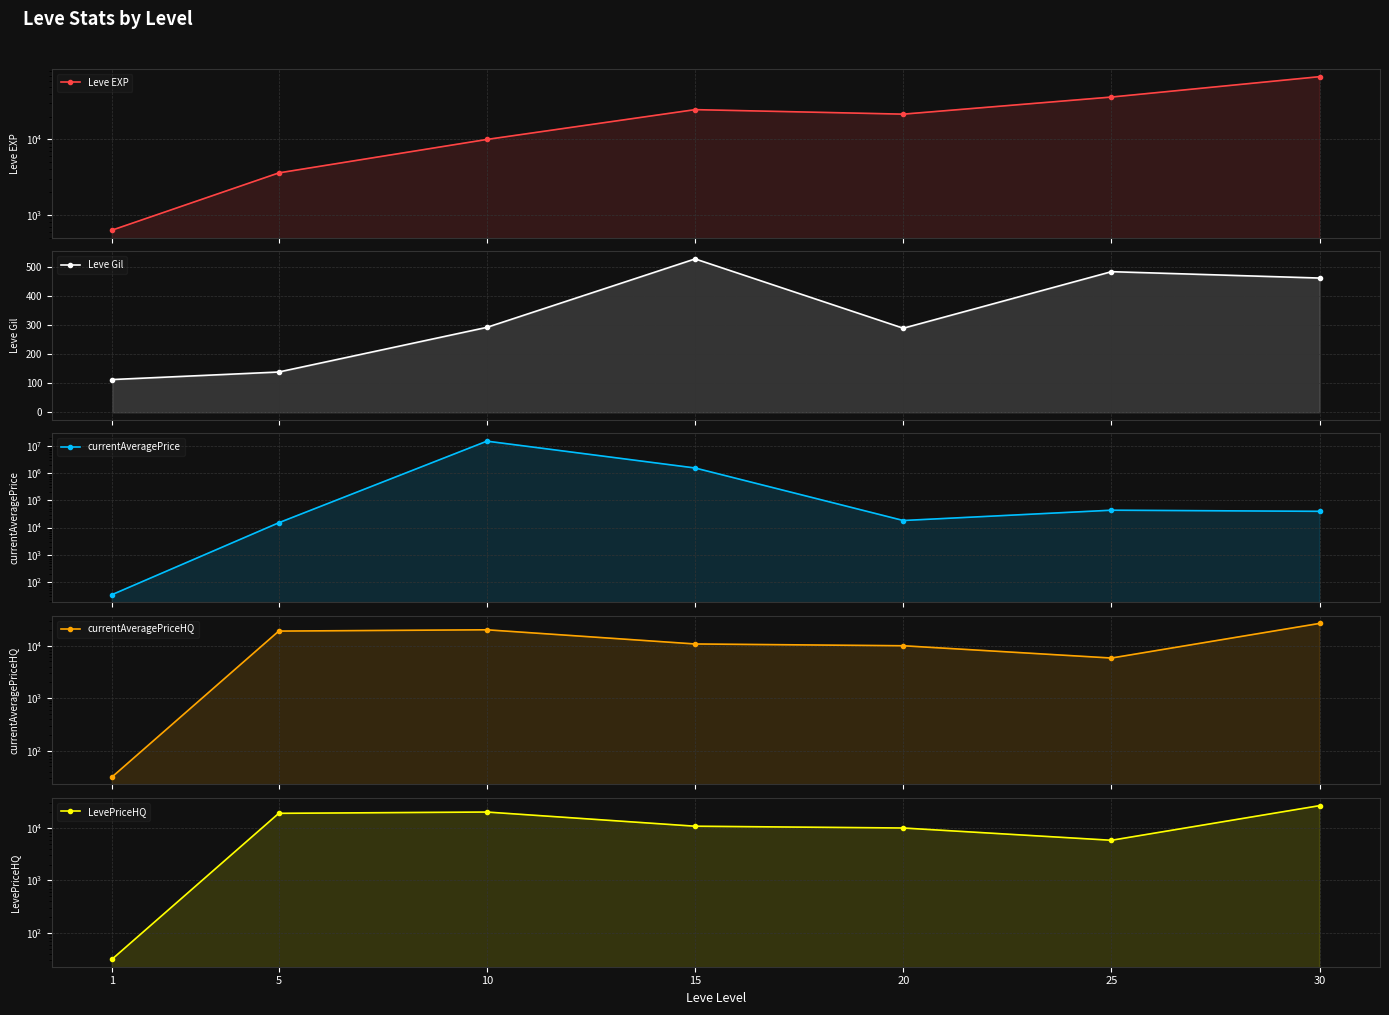

True or false: currentAveragePriceHQ and Leve Gil intersect in this chart.

True